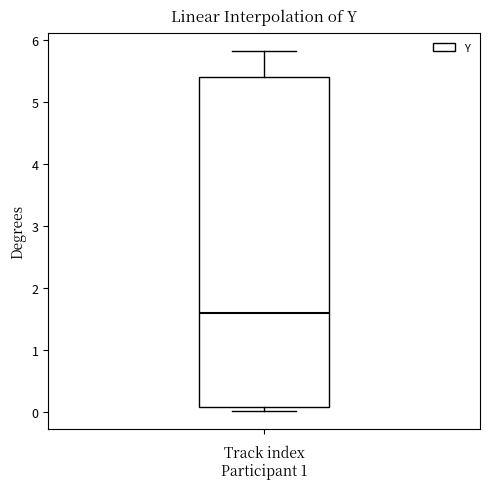

Read this box plot against the y-axis: the position of the median line, the range covered by the box, and the ends of both whiskers. The values are not printed on the chart, so give them approximately, as read against the axis.

median 1.6, box 0.1 to 5.4, whiskers 0.0 to 5.8